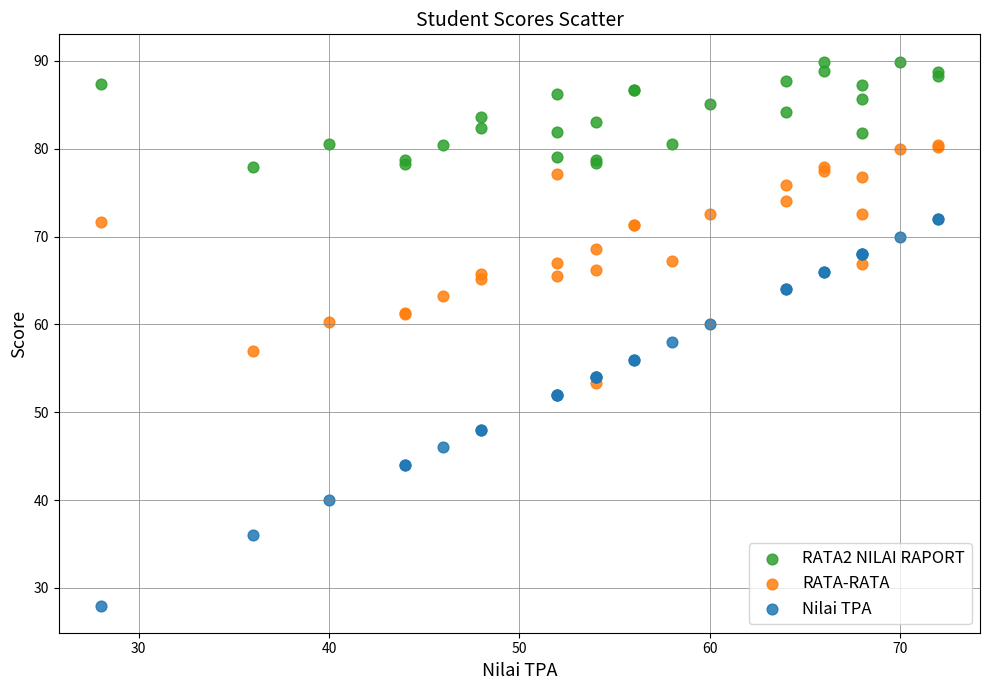

What are all the series names shown in the legend?

RATA2 NILAI RAPORT, RATA-RATA, Nilai TPA